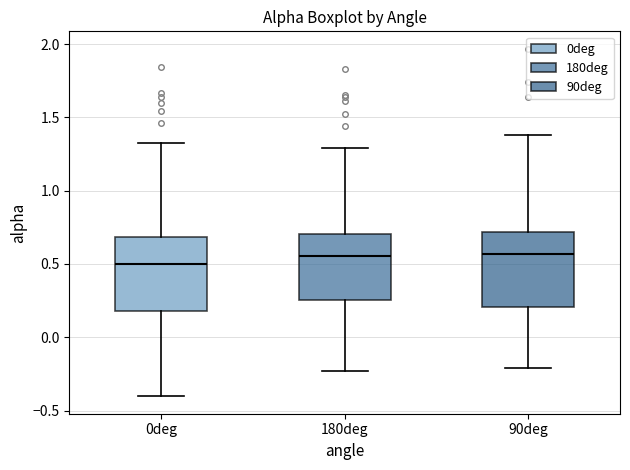

Reading left to right, read every box against the y-axis: the position of its median line, the range the box covers, and the ends of its whiskers. The values are not printed on the chart, so give them approximately, as read against the axis.

0deg: median 0.50, box 0.20 to 0.70, whiskers -0.40 to 1.35
180deg: median 0.55, box 0.25 to 0.70, whiskers -0.25 to 1.30
90deg: median 0.55, box 0.20 to 0.70, whiskers -0.20 to 1.40